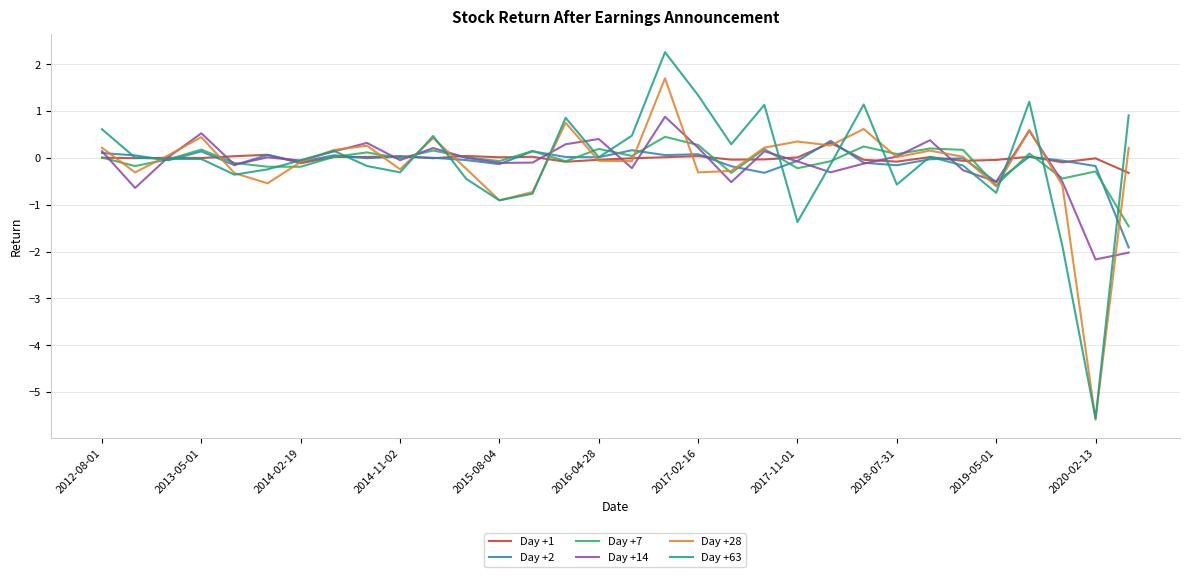

What is the smallest value displayed?

-5.6